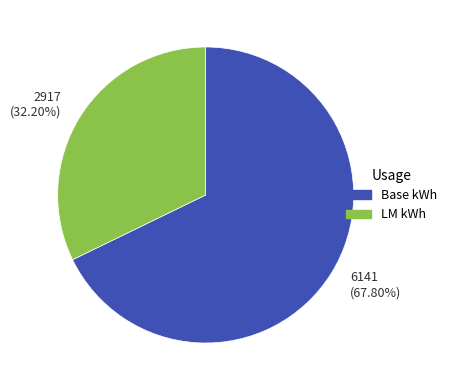

Is the sum of Base kWh and LM kWh greater than half?

Yes